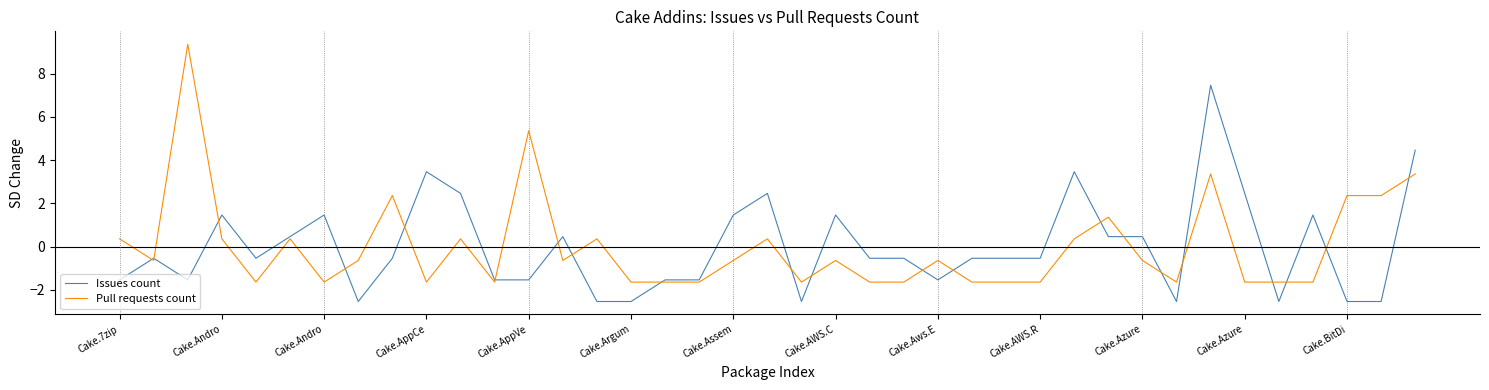

List the series in order of their peak value, lowest first.

Issues count, Pull requests count